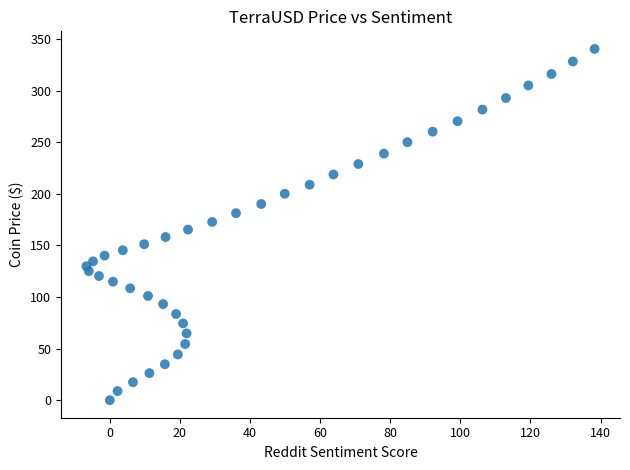

What is the range of X values (max minus min)?

145.0